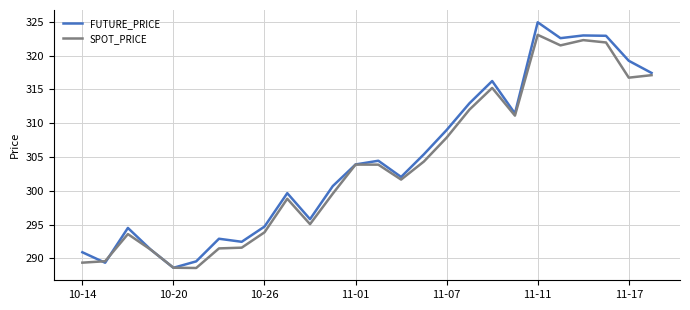

List the series in order of their peak value, highest first.

FUTURE_PRICE, SPOT_PRICE